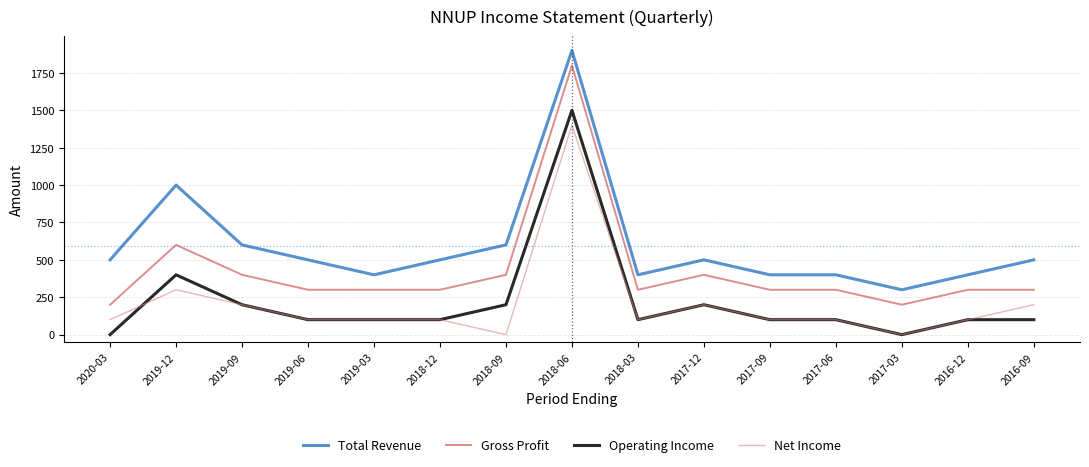

Where is Net Income nearest to the value 700?

2019-12